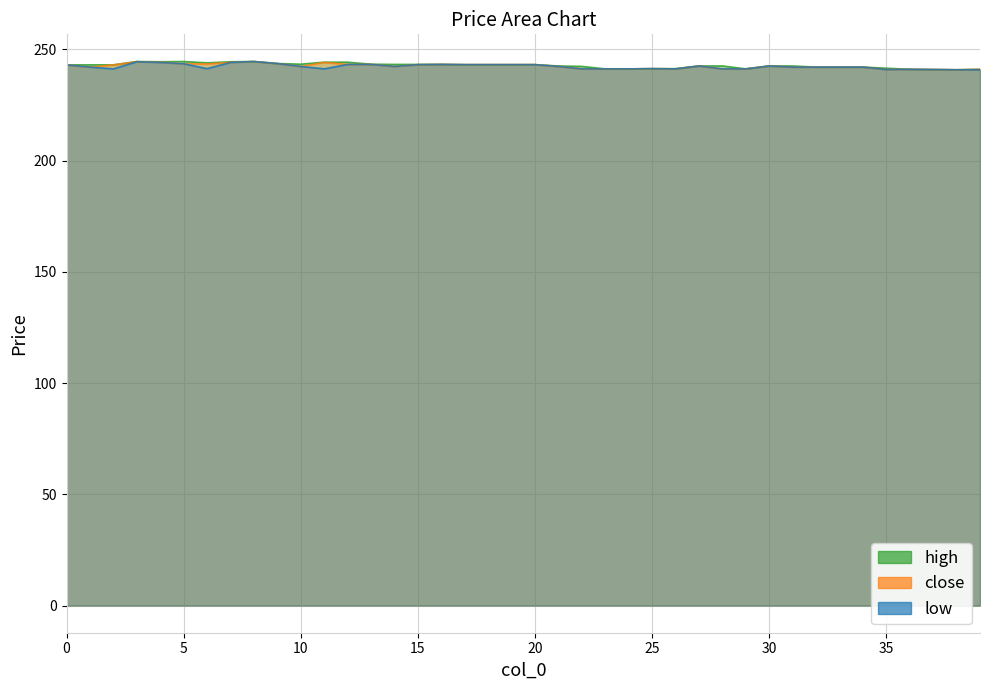

True or false: low and high intersect in this chart.

False